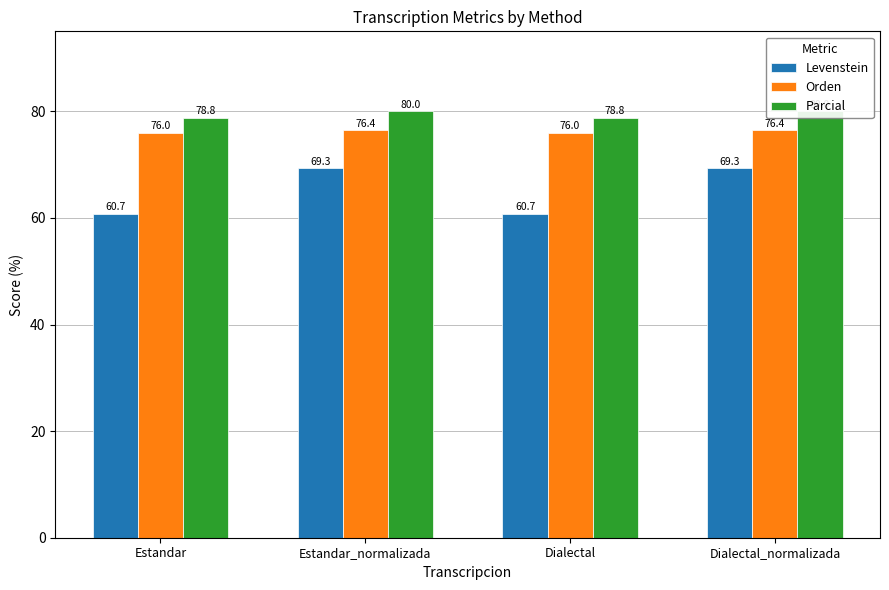

What is the smallest value displayed?

60.7